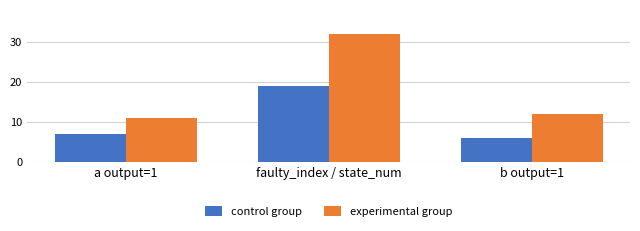

What is the spread (max minus min) of values at b output=1?

6